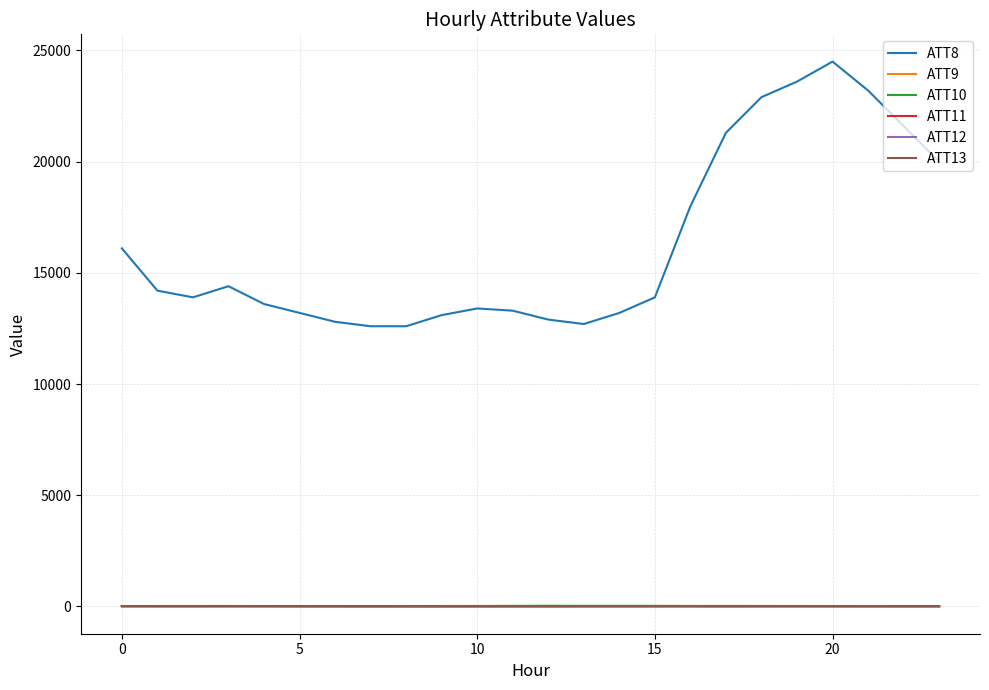

What is the maximum value shown in the chart?

24500.0